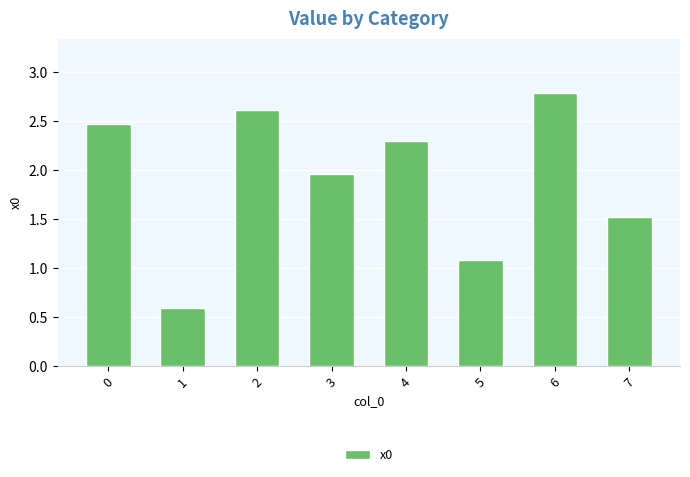

At which category does the chart reach its peak across all series?

6